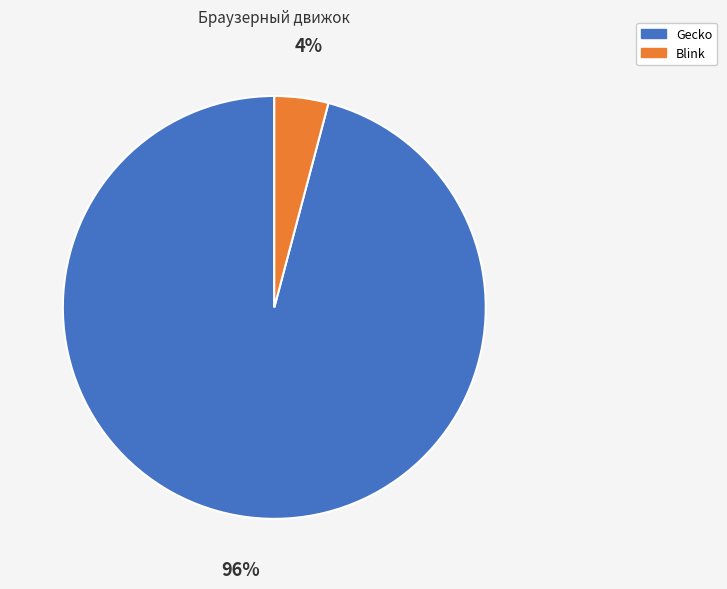

What is the smallest slice in the pie chart?

Blink